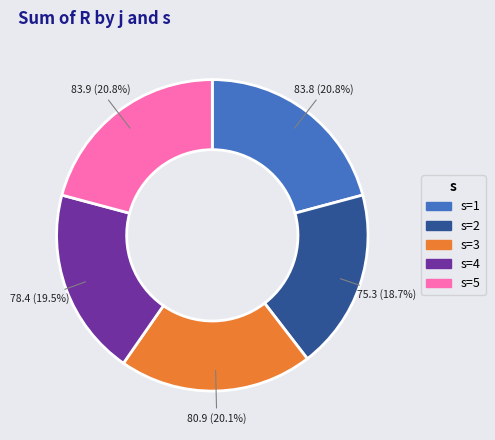

Do s=4 and s=1 together represent more than half of the pie?

No